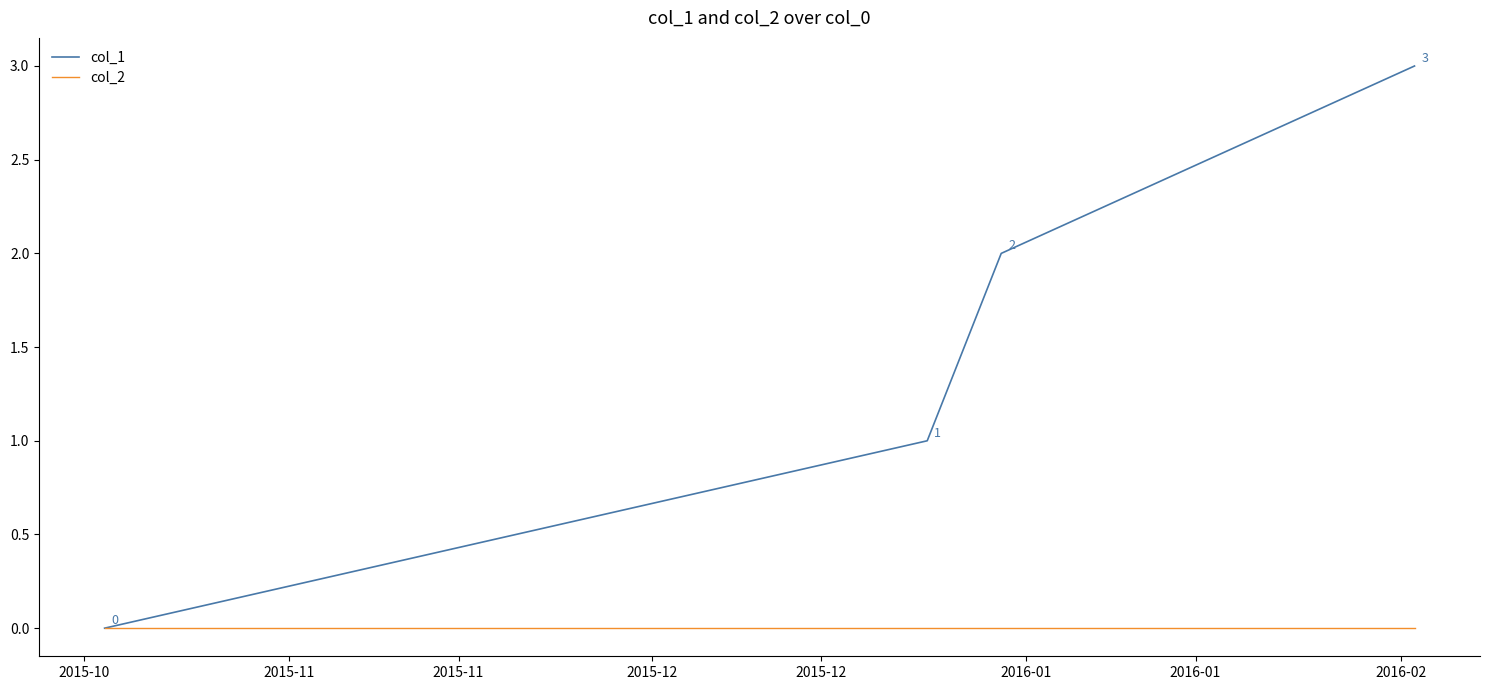

Does the chart have visible grid lines?

No